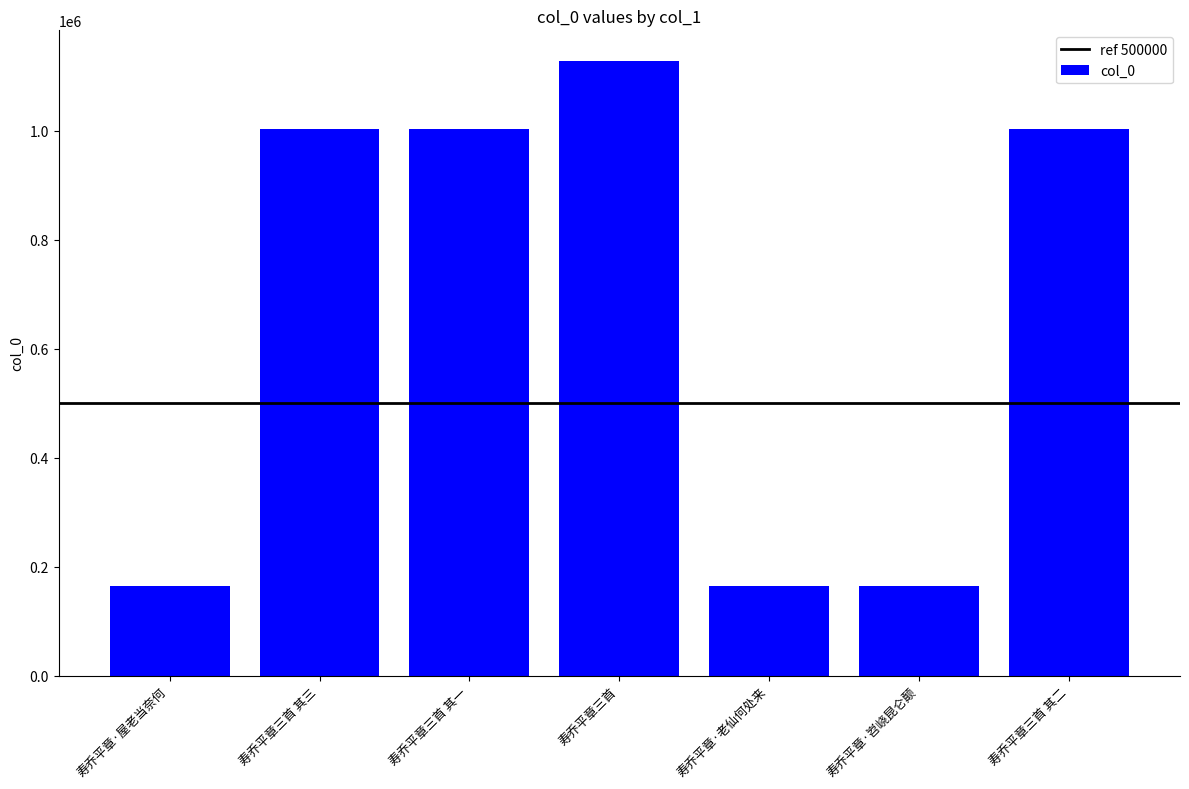

What is the maximum value shown in the chart?

1128081